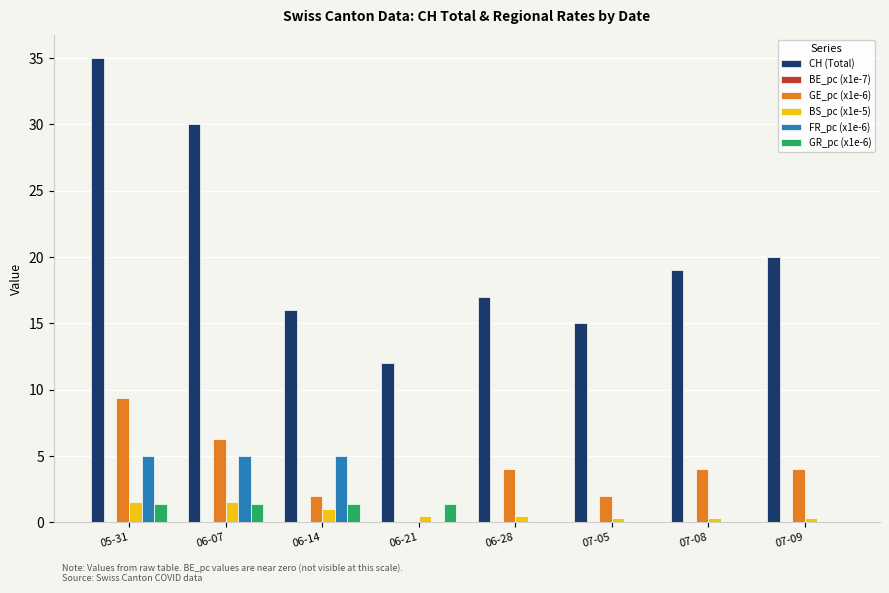

How many groups of bars are there?

8